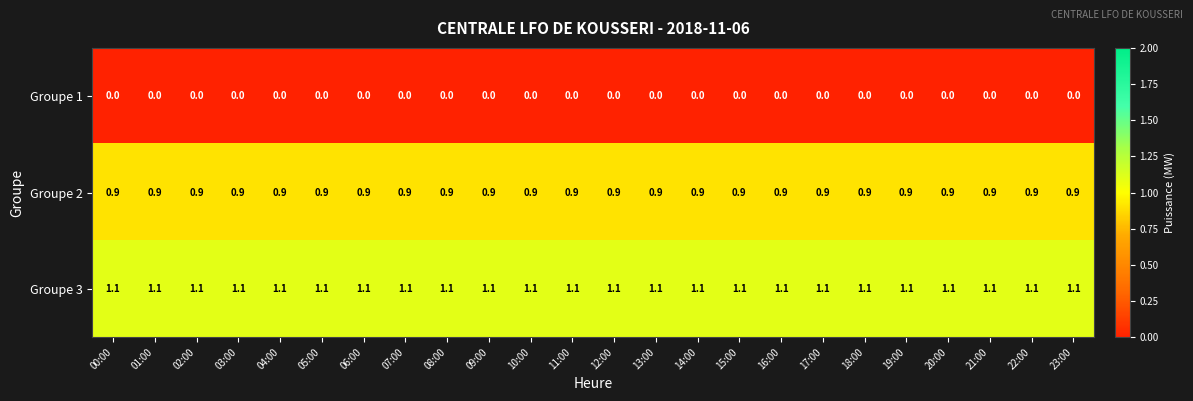

How many distinct data groups are displayed?

3